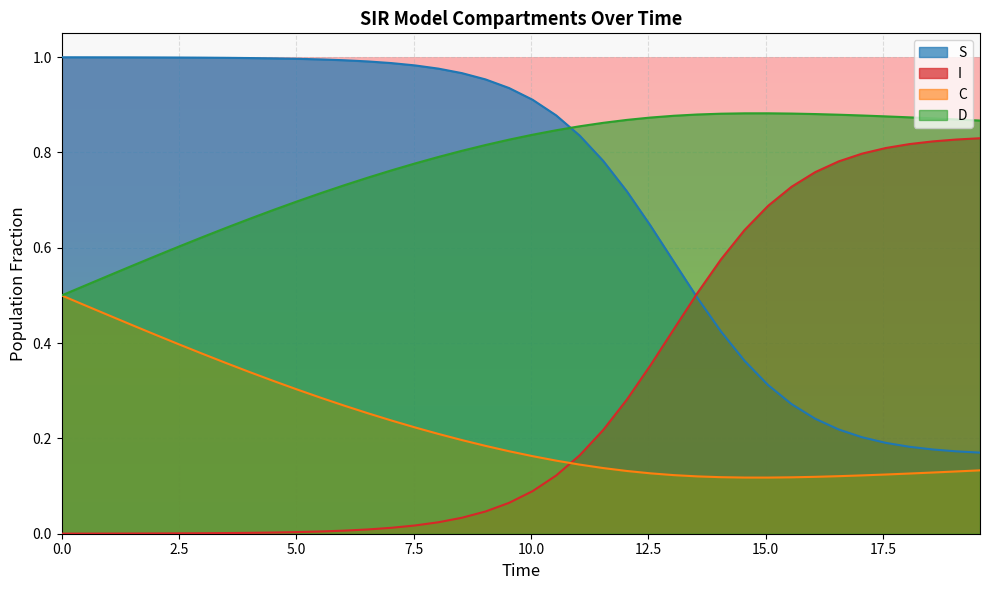

Rank the series by their maximum value, from lowest to highest.

C, I, D, S